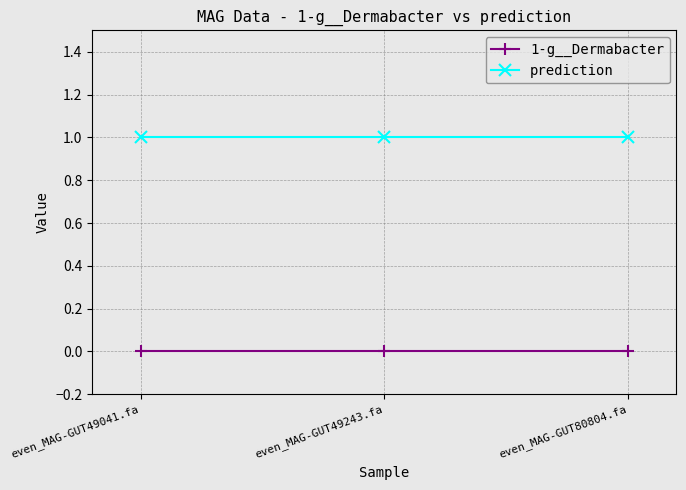

Reading left to right, transcribe all the data shown in this chart.

1-g__Dermabacter: even_MAG-GUT49041.fa=0	even_MAG-GUT49243.fa=0	even_MAG-GUT80804.fa=0
prediction: even_MAG-GUT49041.fa=1	even_MAG-GUT49243.fa=1	even_MAG-GUT80804.fa=1